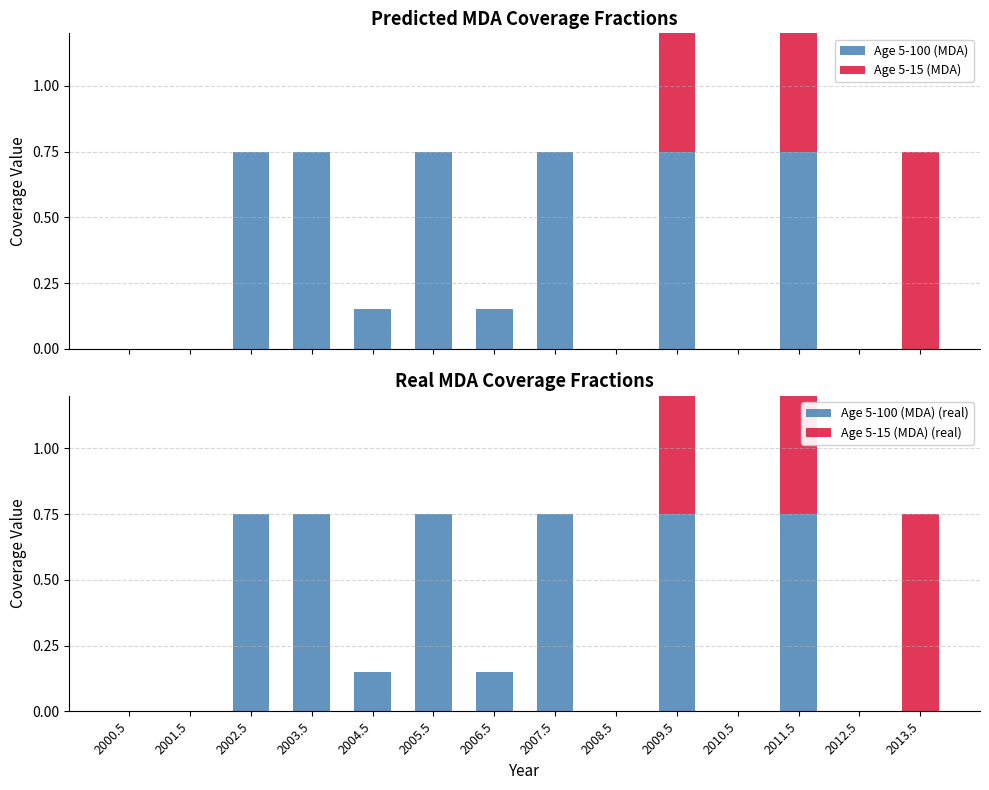

List the labels in order of Age 5-100 (MDA) value, smallest first.

2000.5, 2001.5, 2008.5, 2010.5, 2012.5, 2013.5, 2004.5, 2006.5, 2002.5, 2003.5, 2005.5, 2007.5, 2009.5, 2011.5